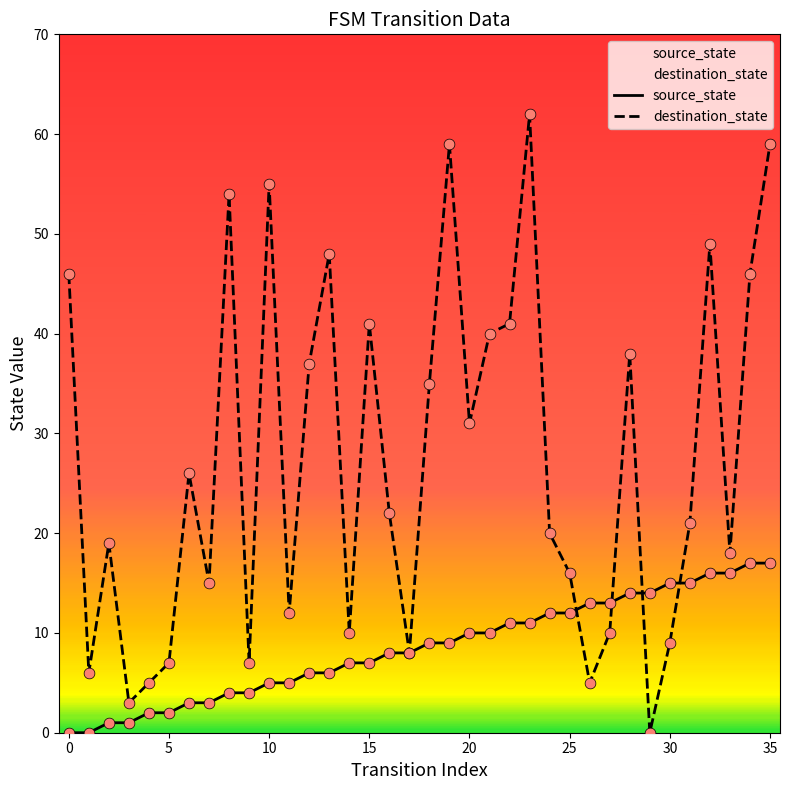

At which category is the sum across all series the highest?

35